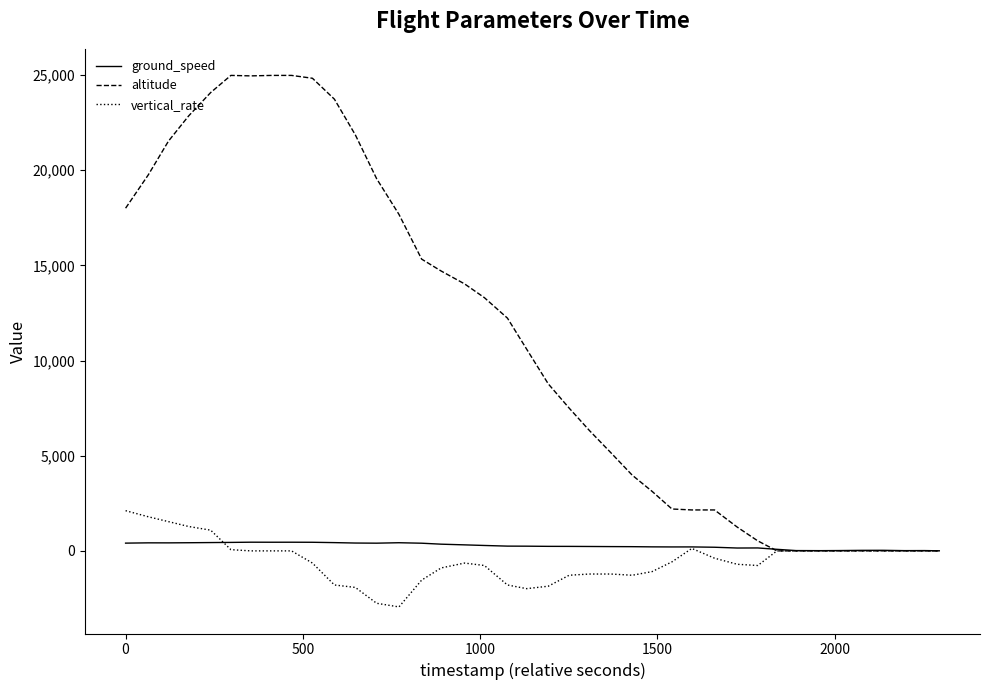

Which series has the largest range (max minus min)?

altitude